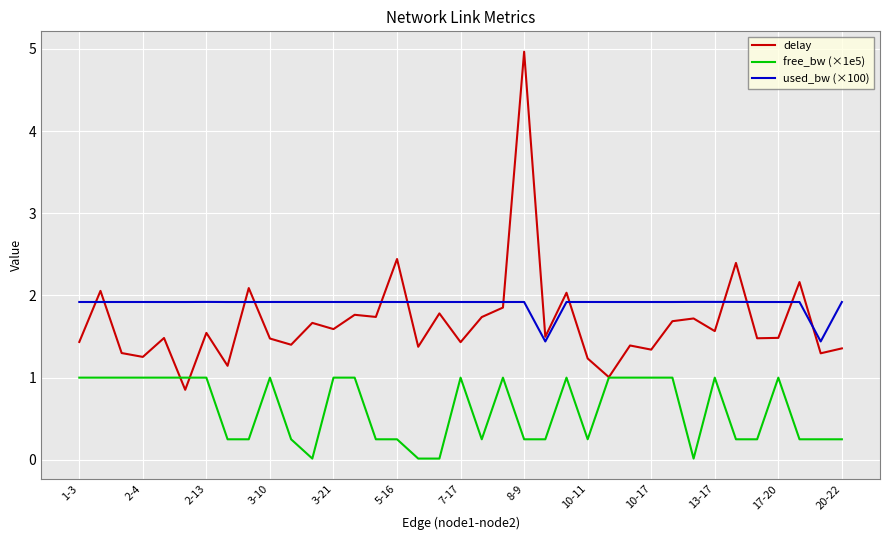

What is the lowest value of the delay series?

0.9